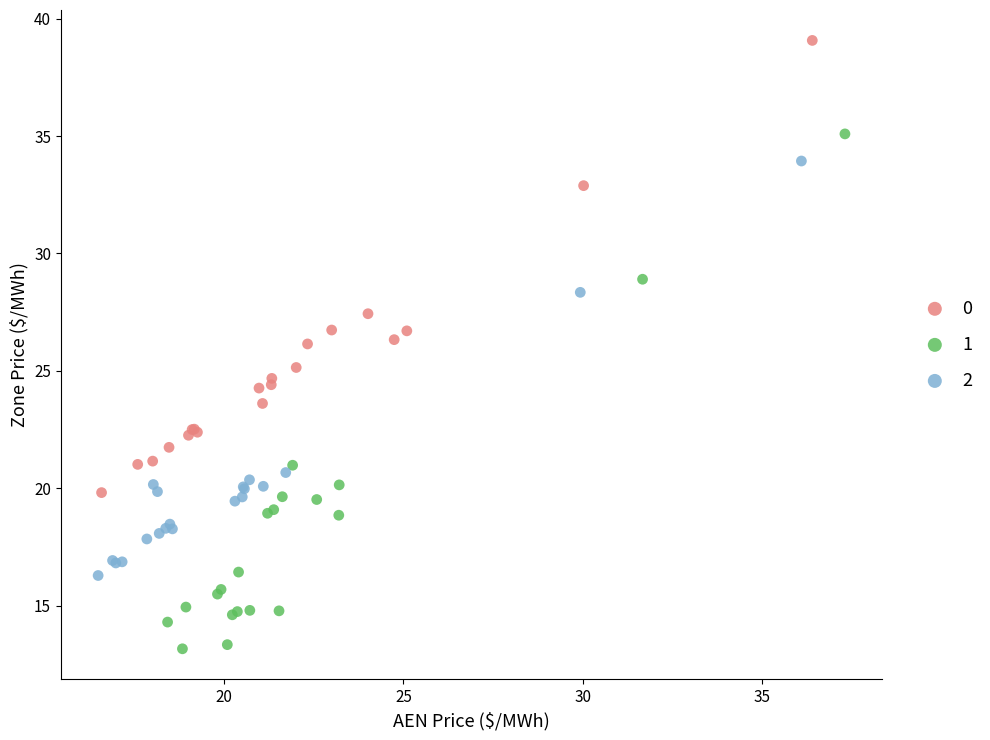

What are all the series names shown in the legend?

0, 1, 2